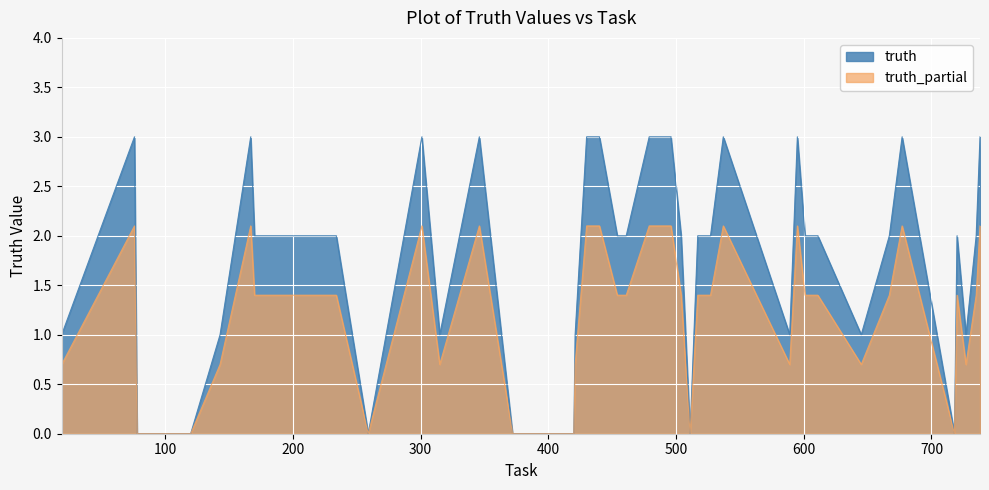

What is the maximum value for truth?

3.0